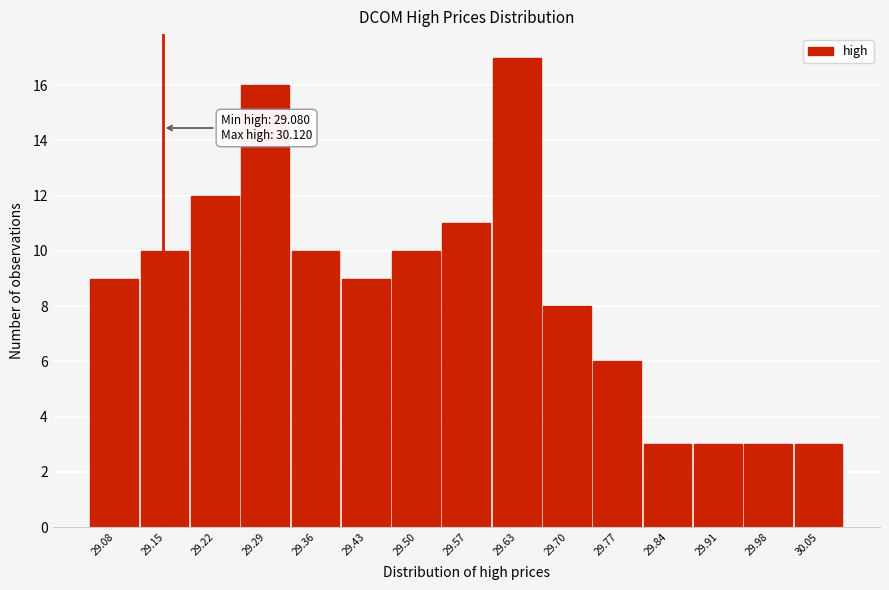

Reading left to right, extract all data points from this chart.

9	10	12	16	10	9	10	11	17	8	6	3	3	3	3